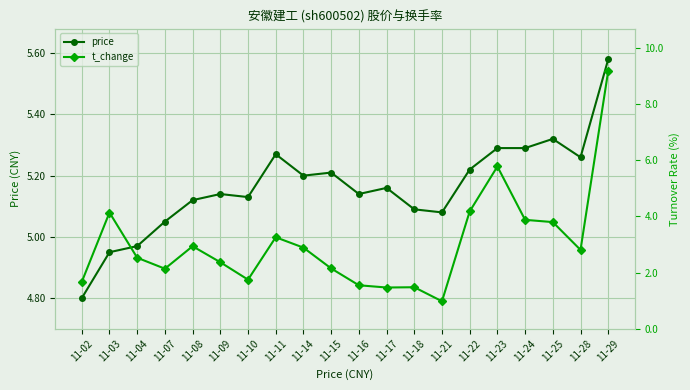

Is it true that price equals 4.8 at 11-02?

True